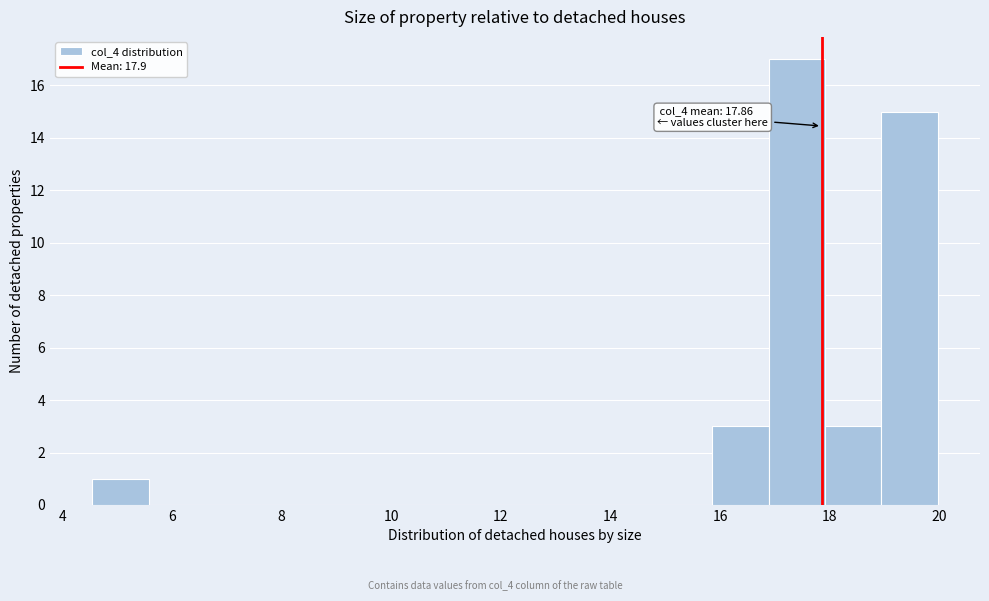

Which range on the x-axis has the tallest bar?

16.8 to 18.0